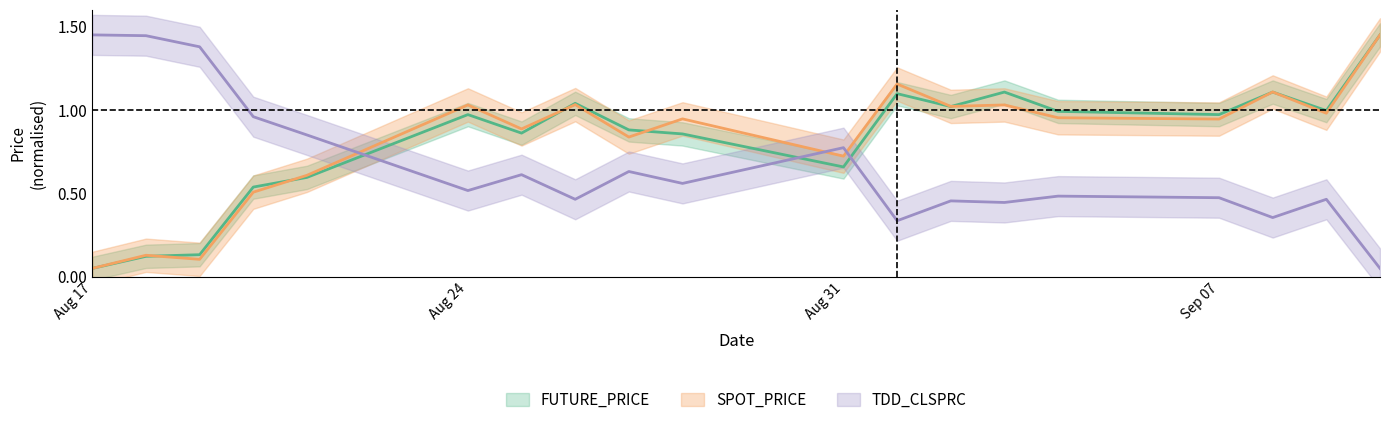

What is the label of the 8th point from the right?

2009-09-01